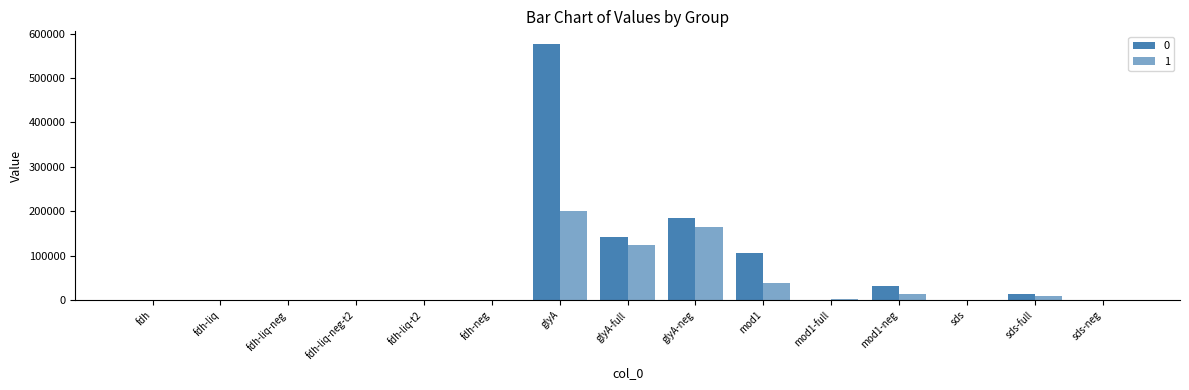

Where is 0 nearest to the value 288269?

glyA-neg